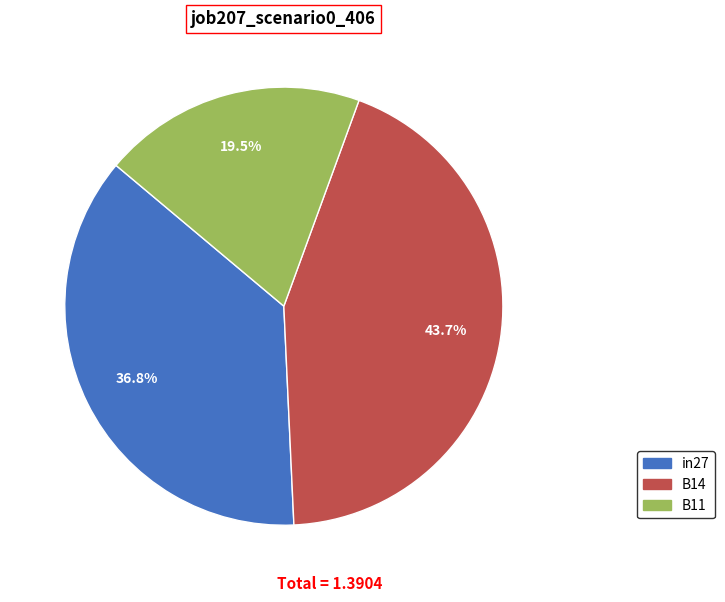

Between in27 and B11, which is larger?

in27